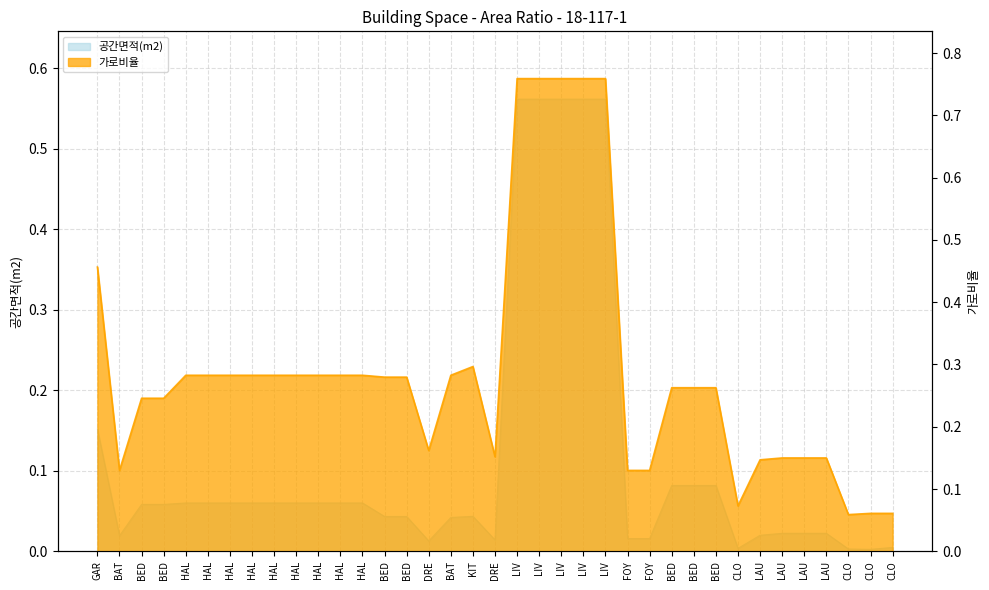

Reading left to right, transcribe all the data shown in this chart.

공간면적(m2): GAR=0.2	BAT=0.0	BED=0.1	BED=0.1	HAL=0.1	HAL=0.1	HAL=0.1	HAL=0.1	HAL=0.1	HAL=0.1	HAL=0.1	HAL=0.1	HAL=0.1	BED=0.0	BED=0.0	DRE=0.0	BAT=0.0	KIT=0.0	DRE=0.0	LIV=0.6	LIV=0.6	LIV=0.6	LIV=0.6	LIV=0.6	FOY=0.0	FOY=0.0	BED=0.1	BED=0.1	BED=0.1	CLO=0.0	LAU=0.0	LAU=0.0	LAU=0.0	LAU=0.0	CLO=0.0	CLO=0.0	CLO=0.0
가로비율: GAR=0.5	BAT=0.1	BED=0.2	BED=0.2	HAL=0.3	HAL=0.3	HAL=0.3	HAL=0.3	HAL=0.3	HAL=0.3	HAL=0.3	HAL=0.3	HAL=0.3	BED=0.3	BED=0.3	DRE=0.2	BAT=0.3	KIT=0.3	DRE=0.2	LIV=0.8	LIV=0.8	LIV=0.8	LIV=0.8	LIV=0.8	FOY=0.1	FOY=0.1	BED=0.3	BED=0.3	BED=0.3	CLO=0.1	LAU=0.1	LAU=0.1	LAU=0.1	LAU=0.1	CLO=0.1	CLO=0.1	CLO=0.1